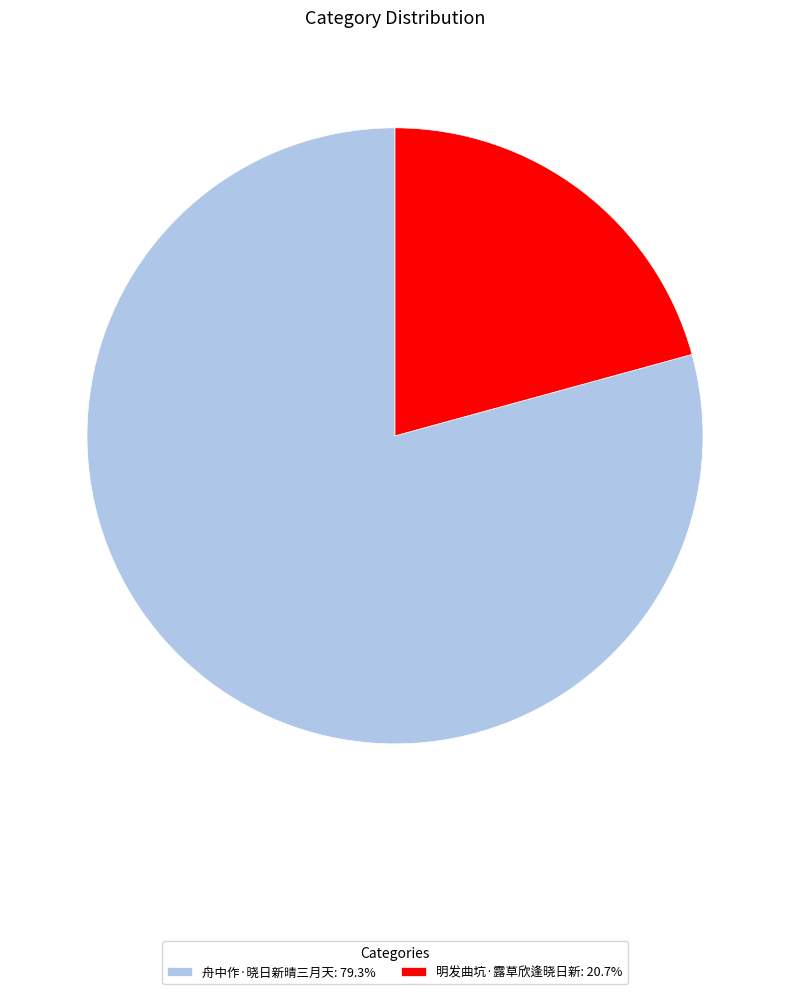

Count the number of slices in the pie.

2